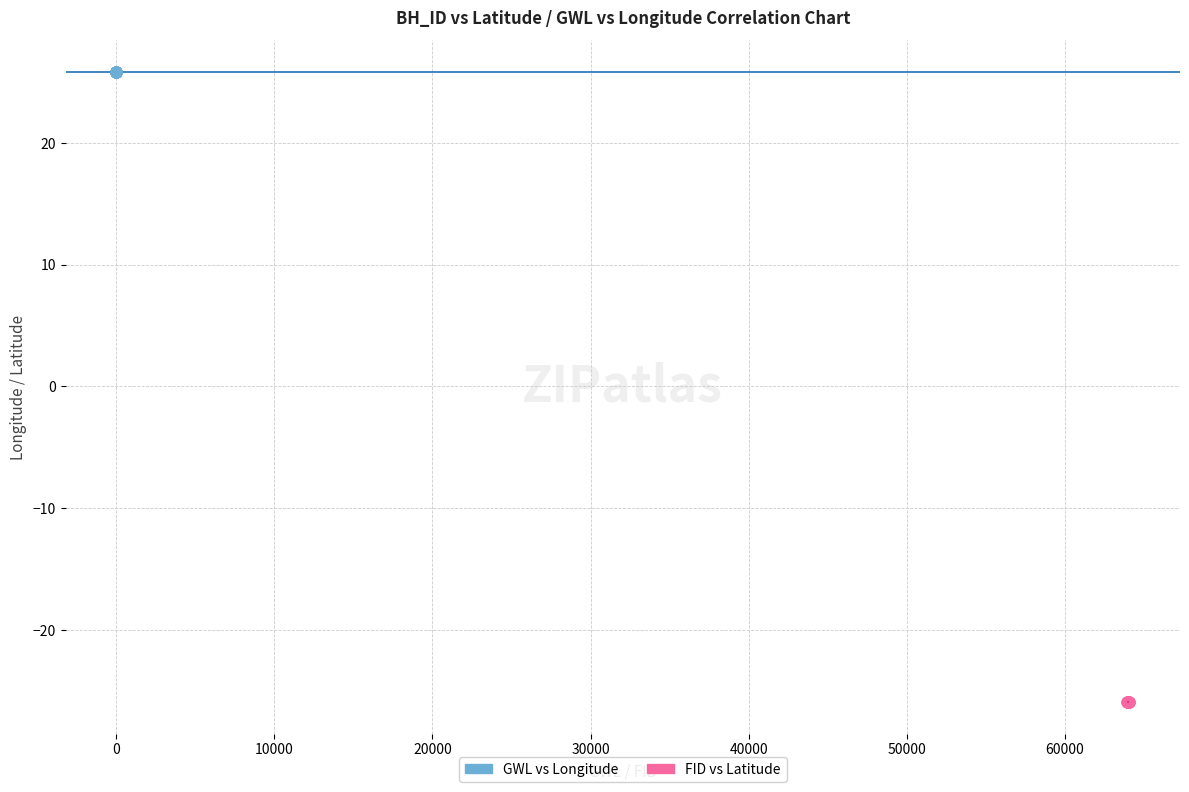

Which series reaches the maximum Y coordinate?

GWL vs Longitude